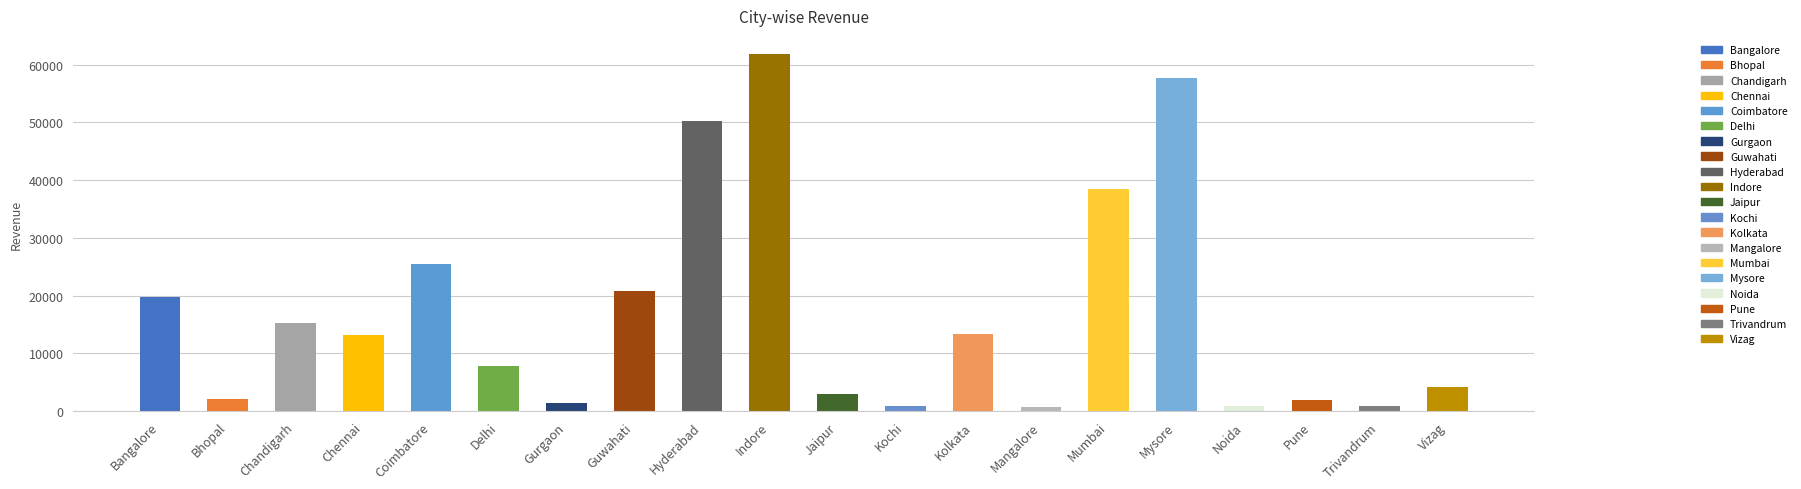

The chart shows a value of 910 at Trivandrum. True or false?

True